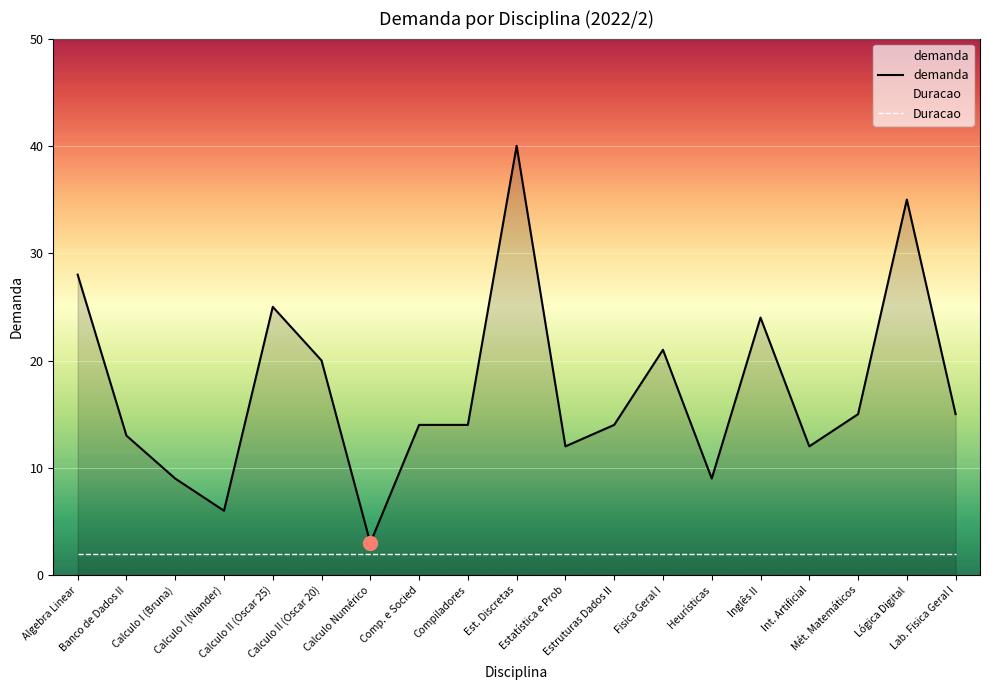

Which series has the widest spread of values?

demanda